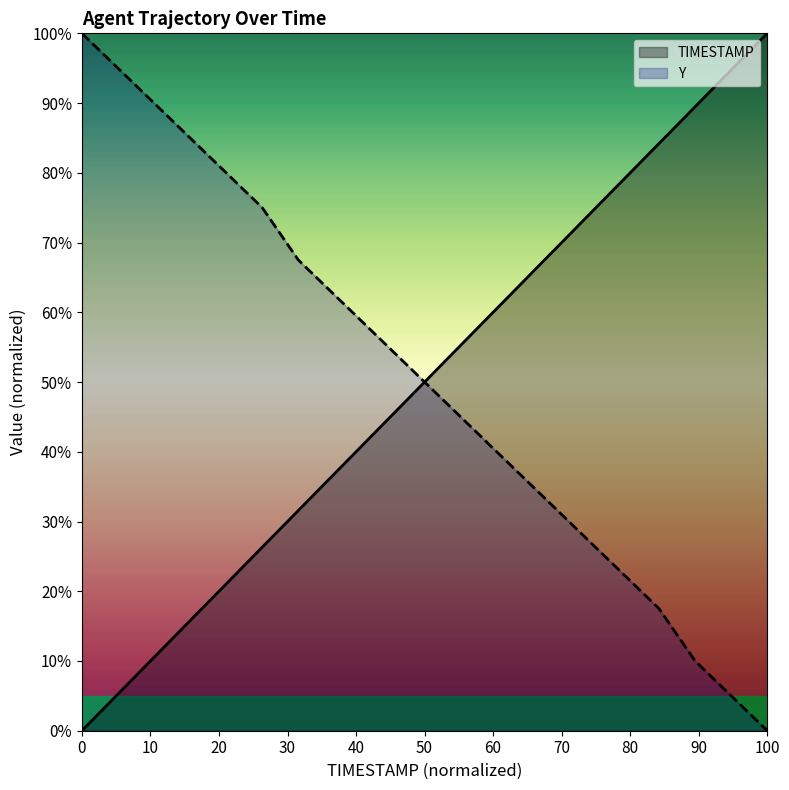

What is the greatest value displayed?

100.0